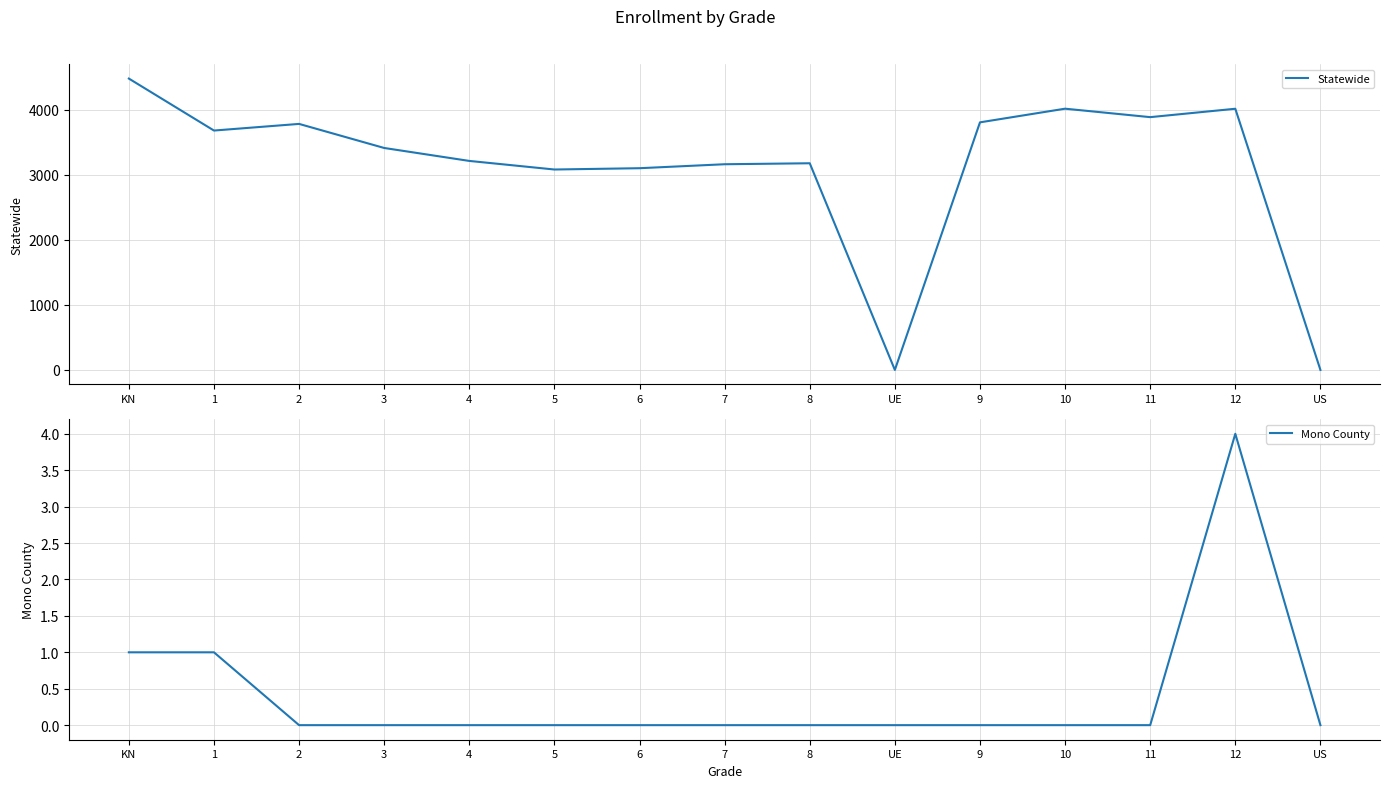

Rank the series by their average value, from highest to lowest.

Statewide, Mono County